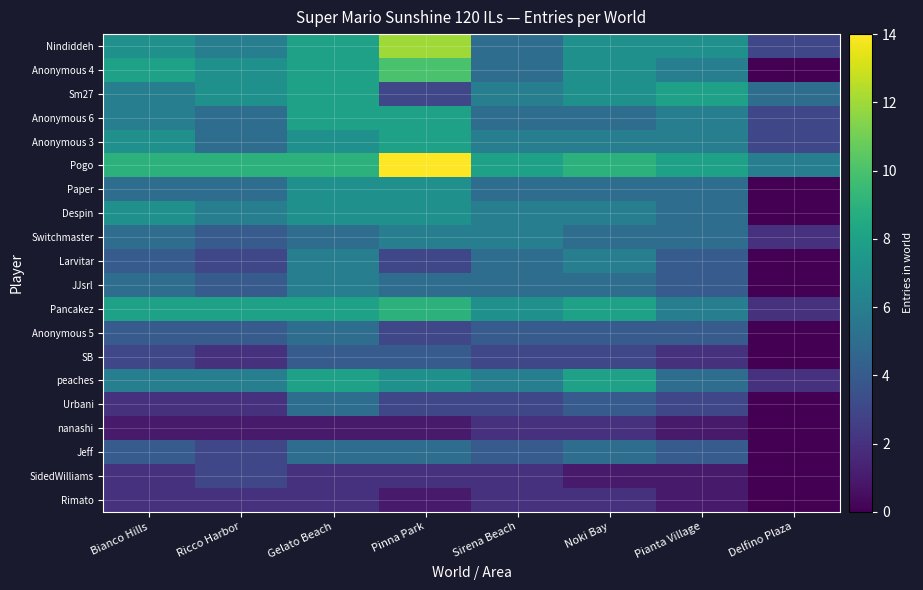

What is the greatest value displayed?

14